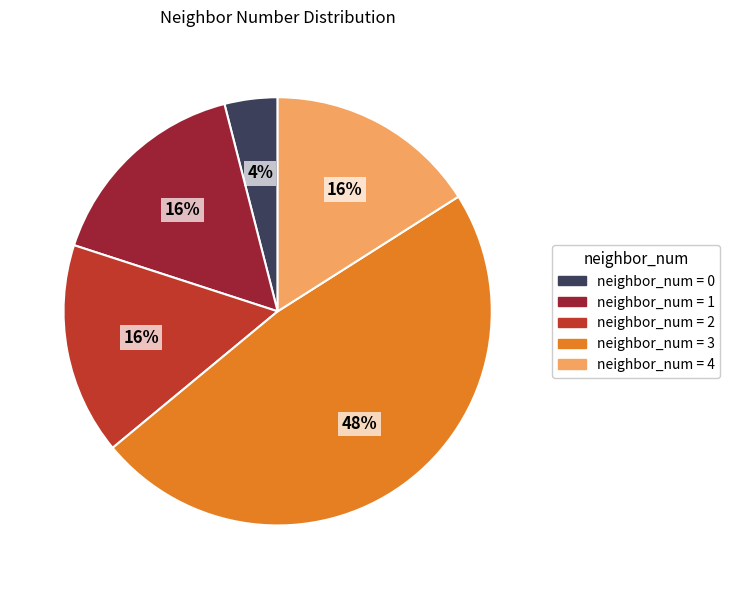

How many segments does this pie chart have?

5